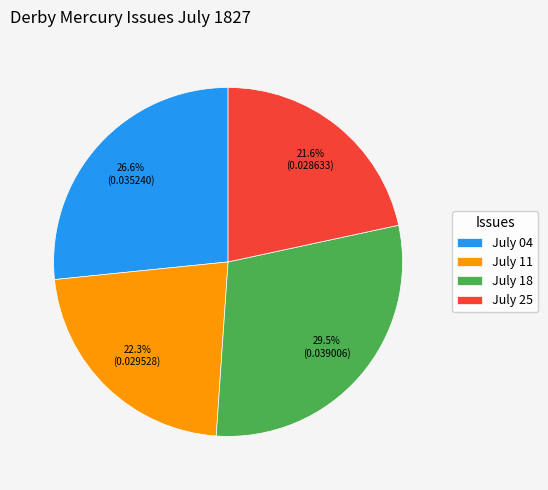

What percentage is NOT represented by July 25?

78.4%